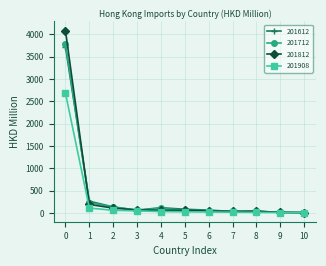

What is the minimum value for 201812?

13.6